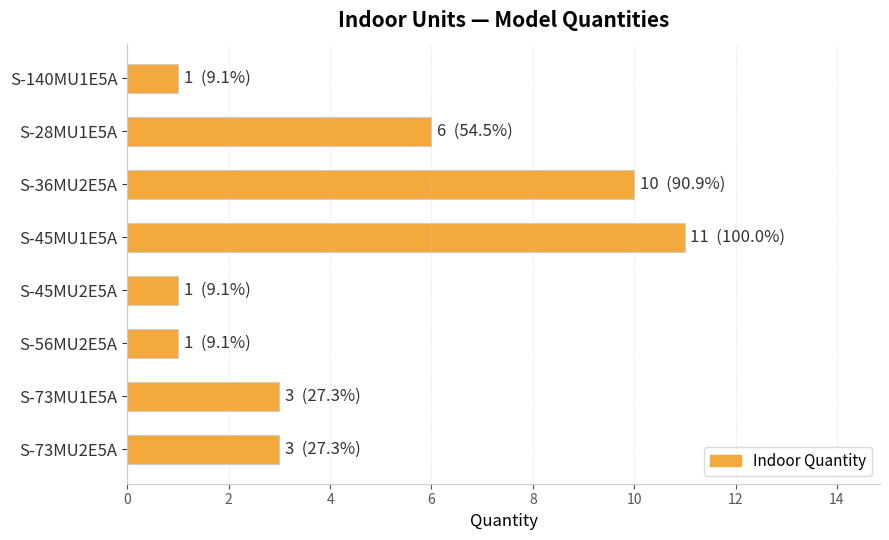

Which label corresponds to the largest value in the chart?

S-45MU1E5A